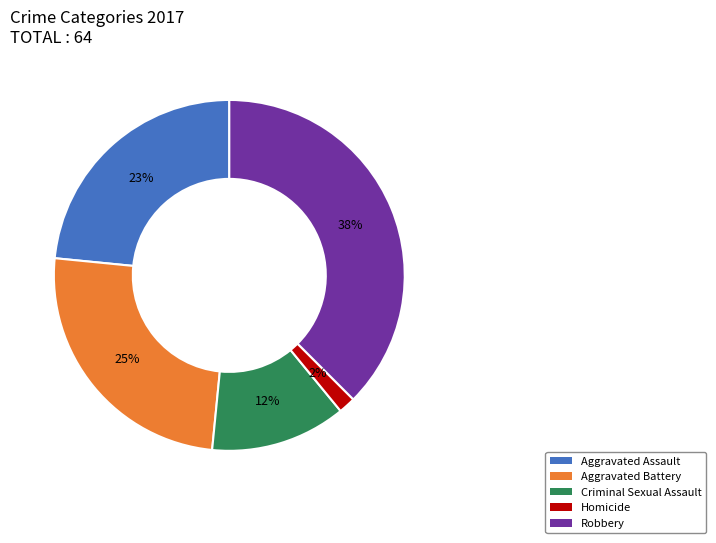

To the nearest percent, what portion does Aggravated Battery represent?

25%